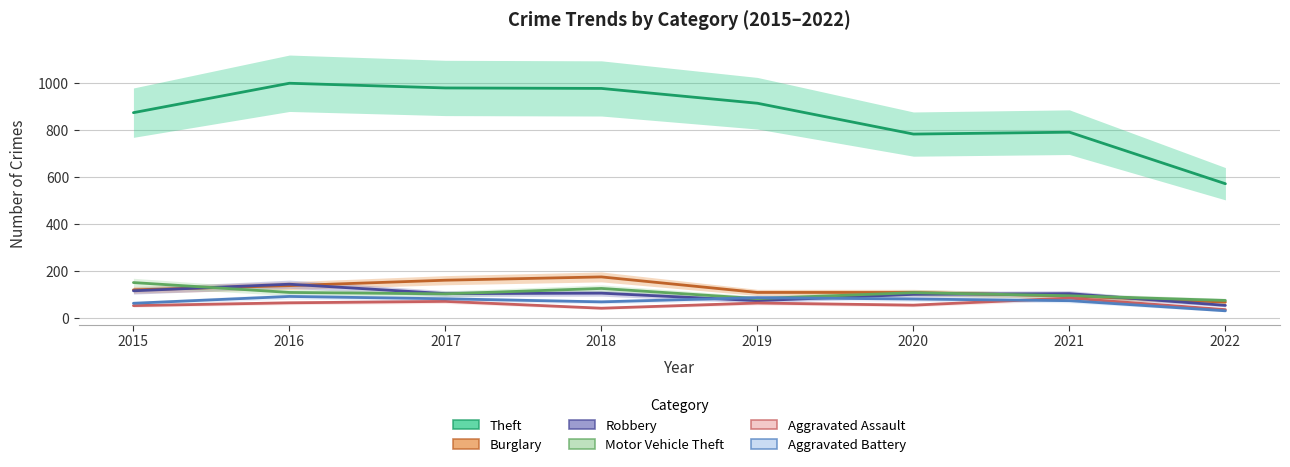

What is the sum of the Burglary values at 2019 and 2015?

231